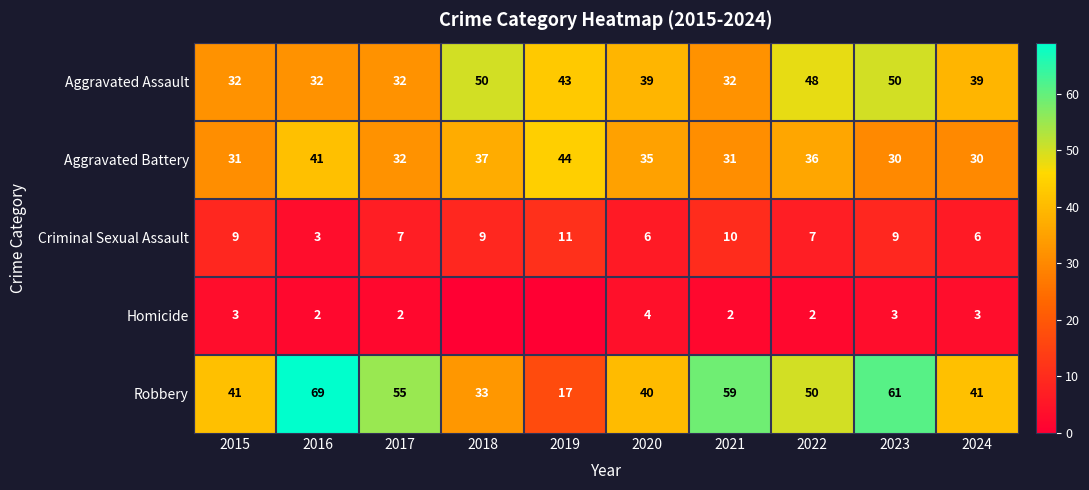

Which category has the highest value in the Criminal Sexual Assault series?

2019